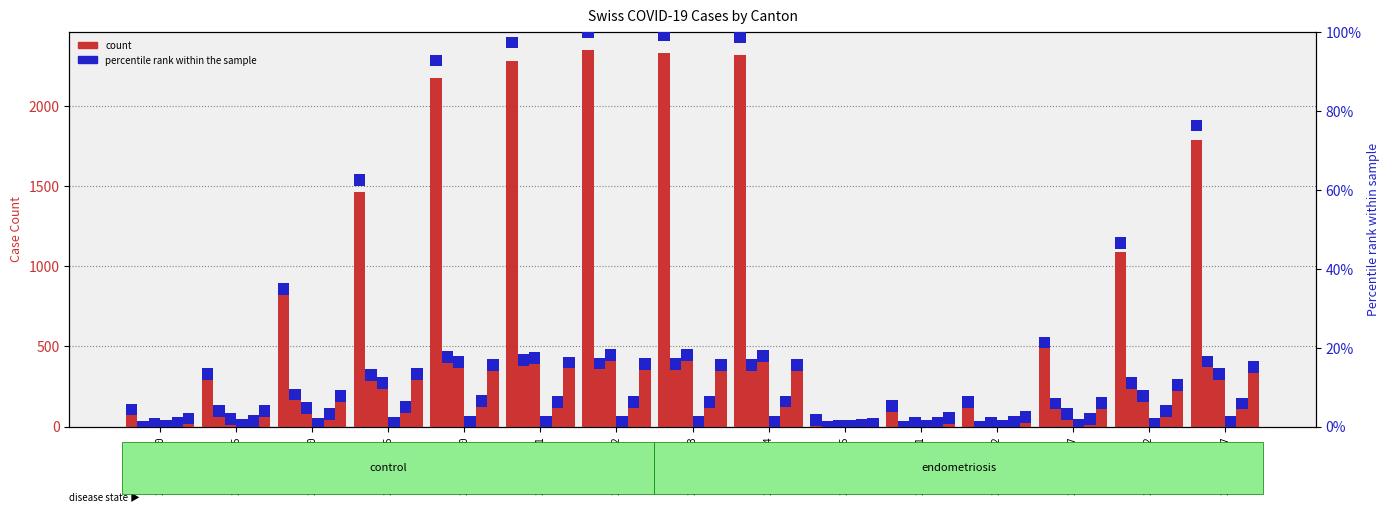

What position from the right is 2020-04-03?

8